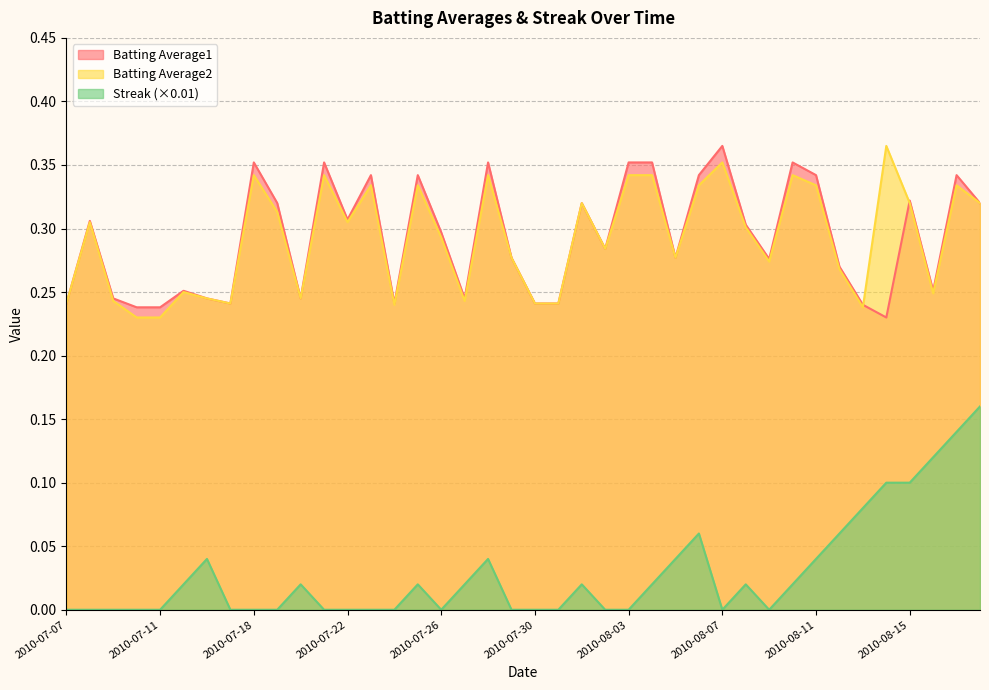

Which series has the largest total across all categories?

Batting Average1